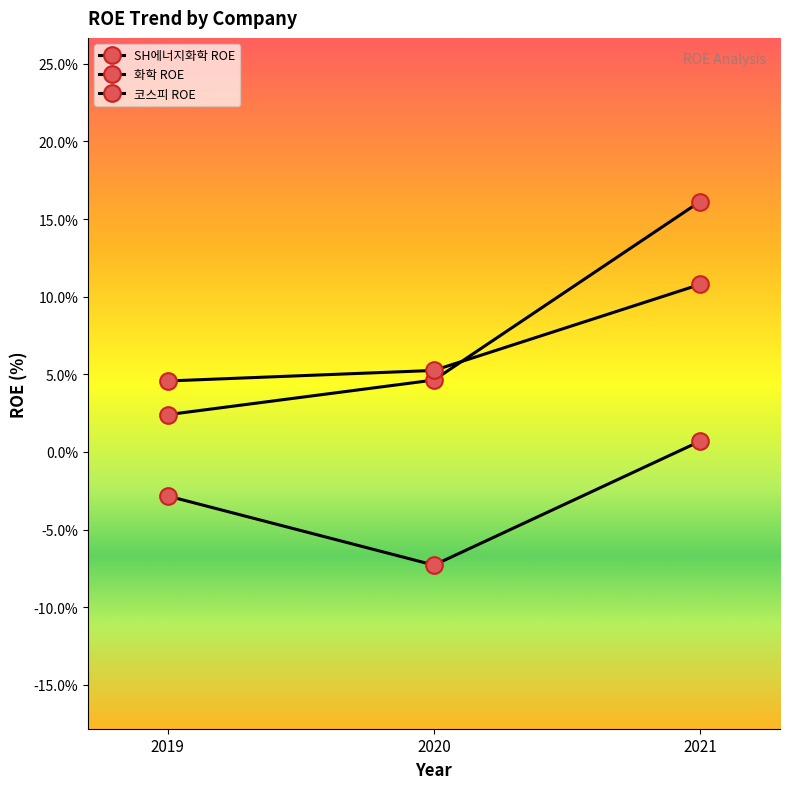

Which series has the largest range (max minus min)?

화학 ROE